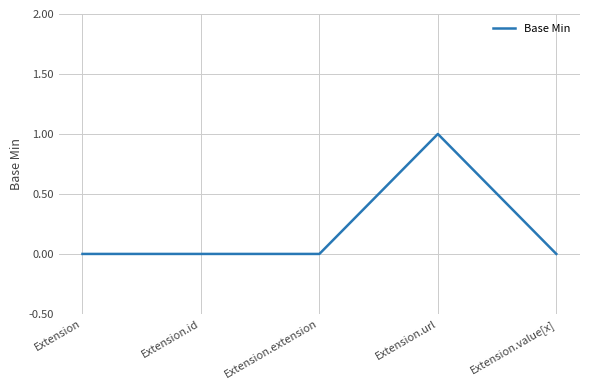

True or false: there are more than 0 points higher than both neighbors.

True